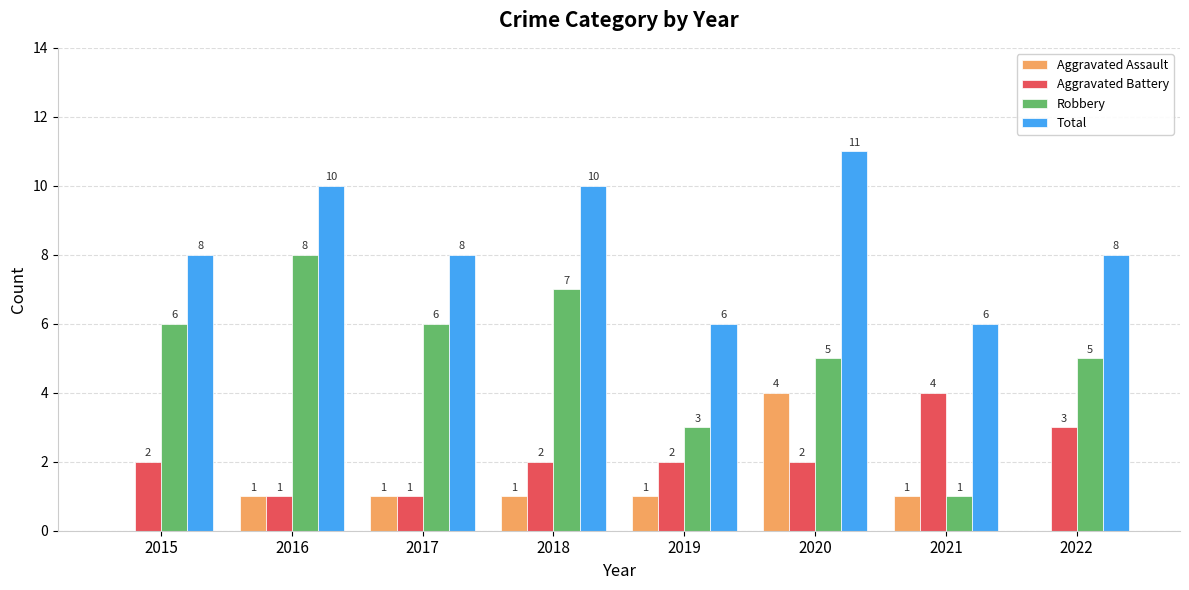

At which label does Robbery reach its peak?

2016